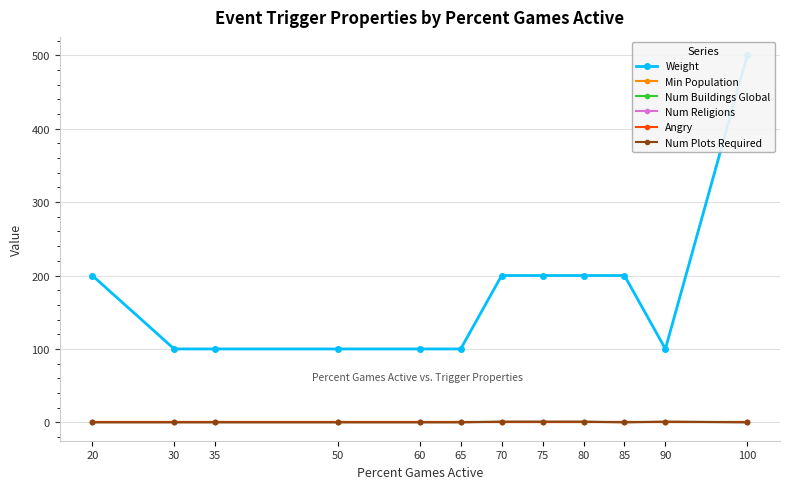

Which series has the largest total across all categories?

Weight